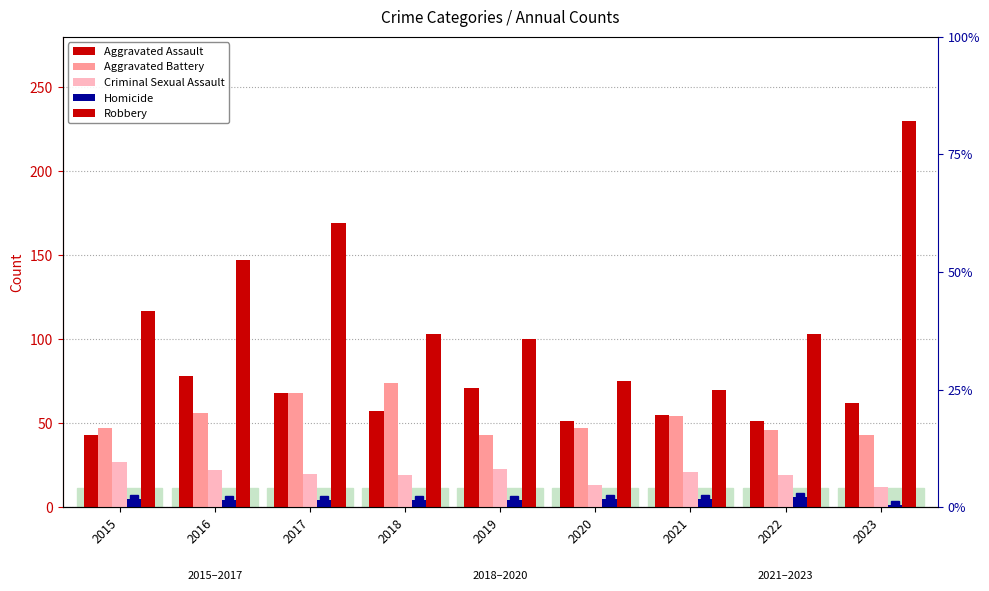

Is the value of Homicide at 2022 greater than the value of Robbery at 2022?

No